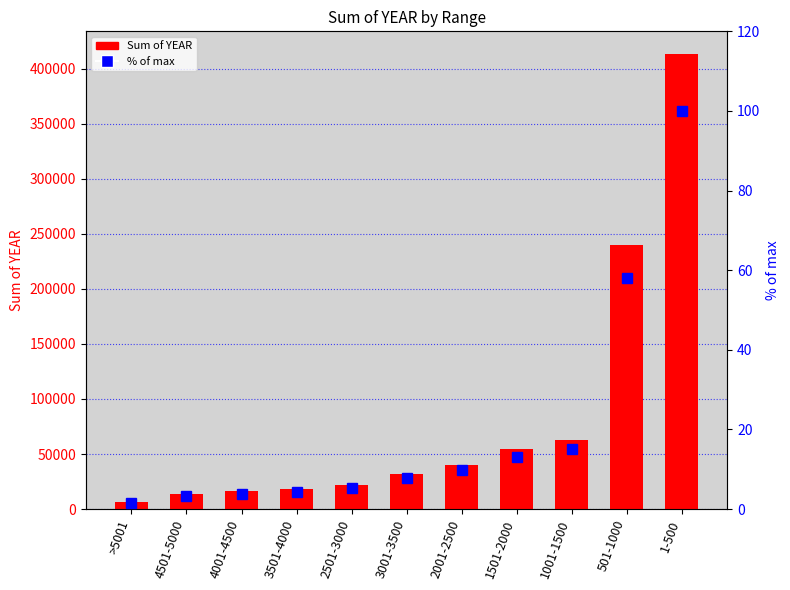

Which series has the largest total across all categories?

Sum of YEAR